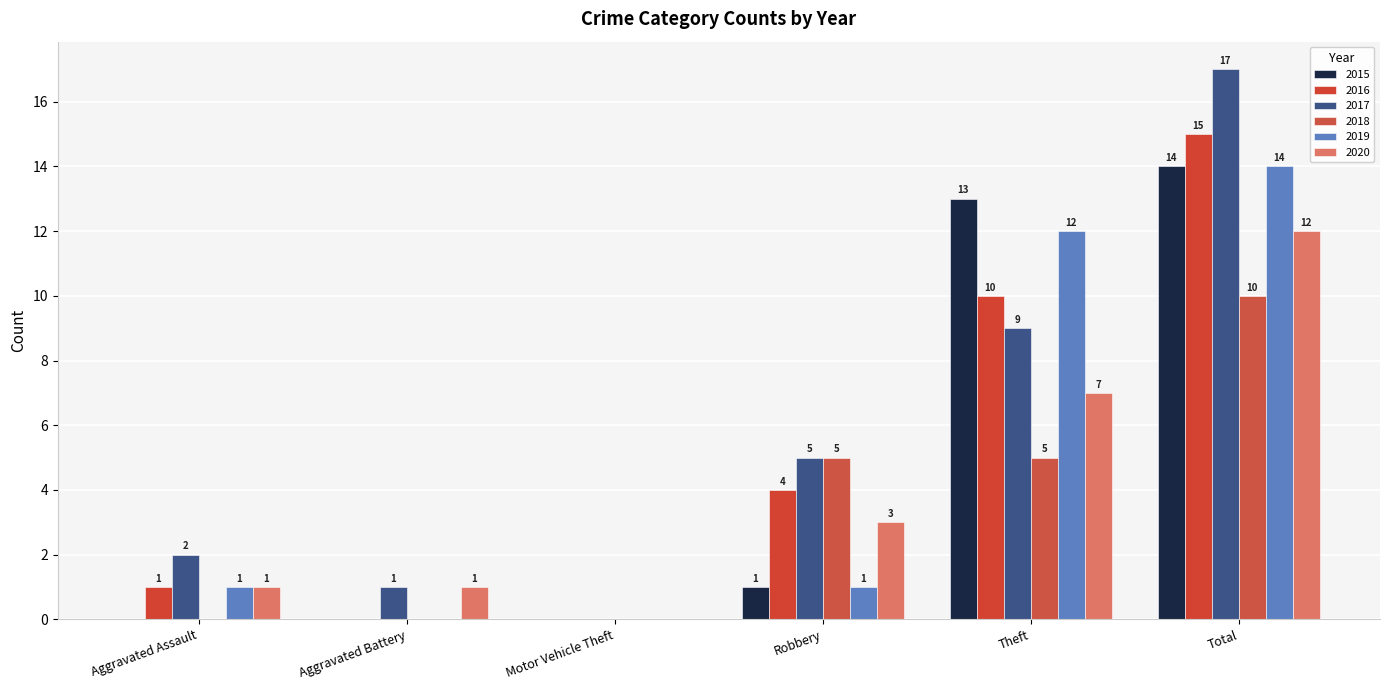

Between Robbery and Aggravated Assault, which is larger?

Robbery